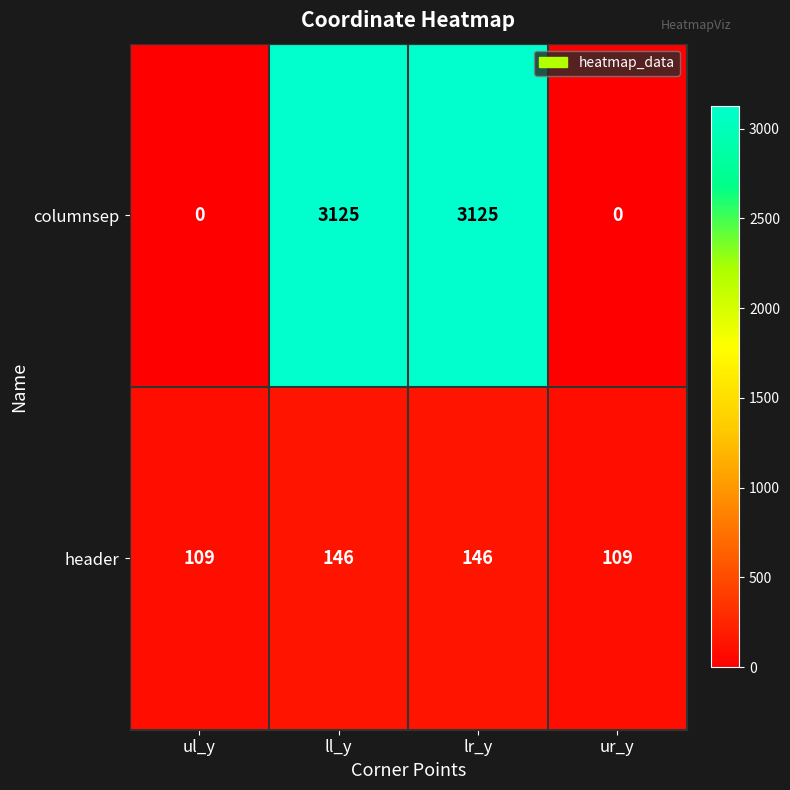

Which series has the largest range (max minus min)?

columnsep